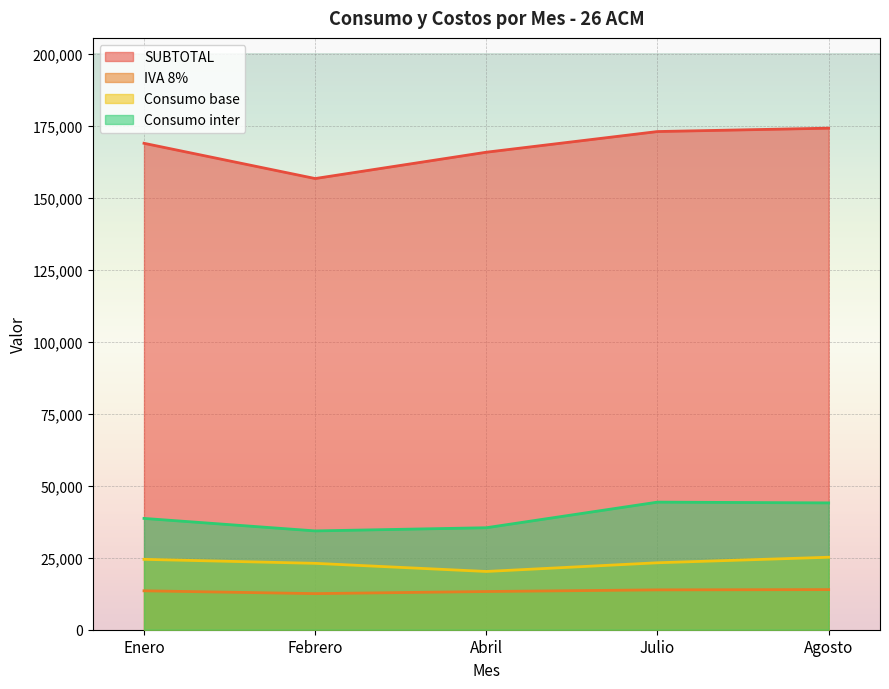

True or false: IVA 8% and Consumo inter cross at least once.

False